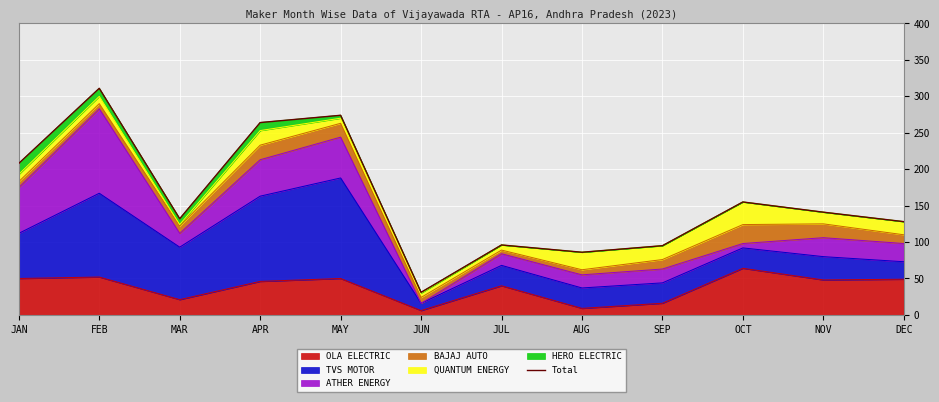

How many data points are above 141?

5